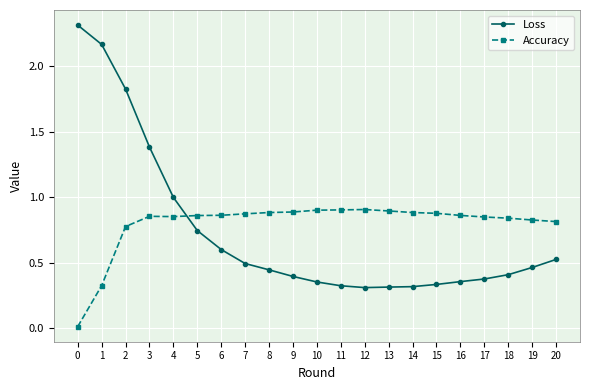

What is the sum of all Loss values?

15.5